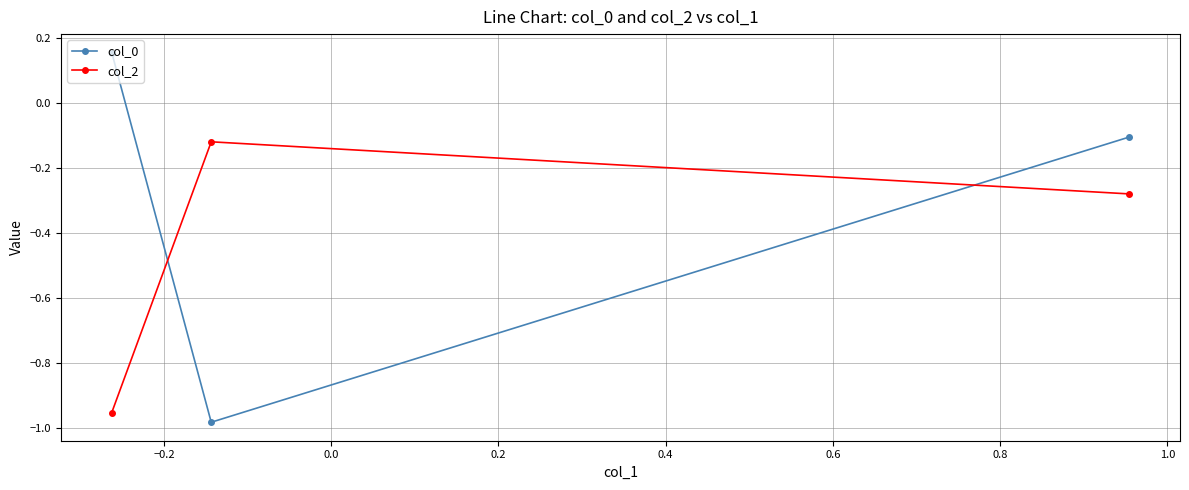

What is the difference between the maximum and minimum values in the col_0 series?

1.1